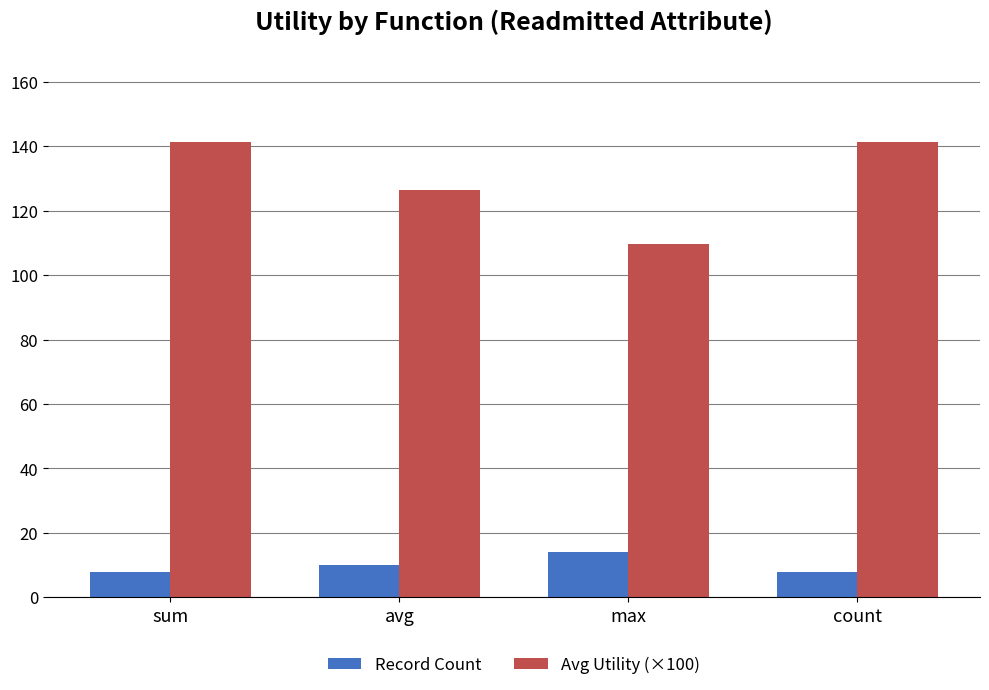

How many data points in Record Count are less than 10?

2